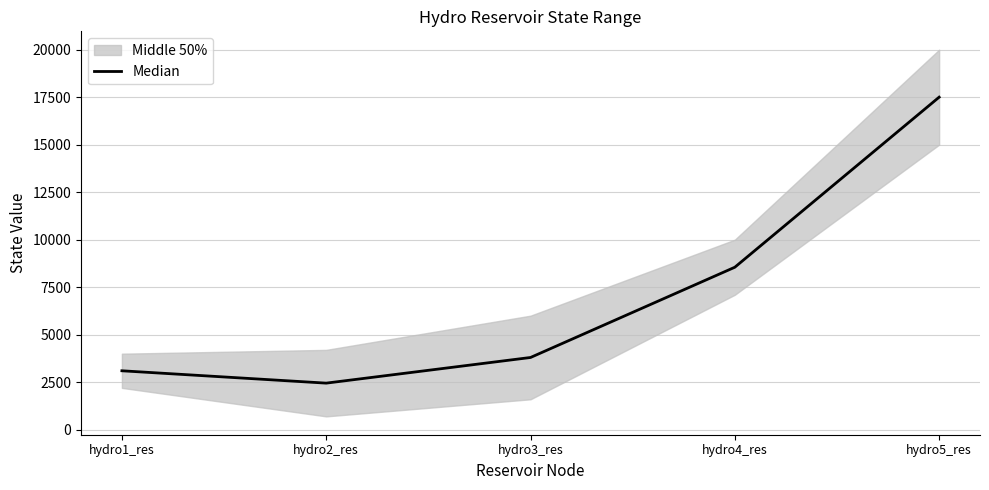

What is the difference between the second highest and second lowest values?

5450